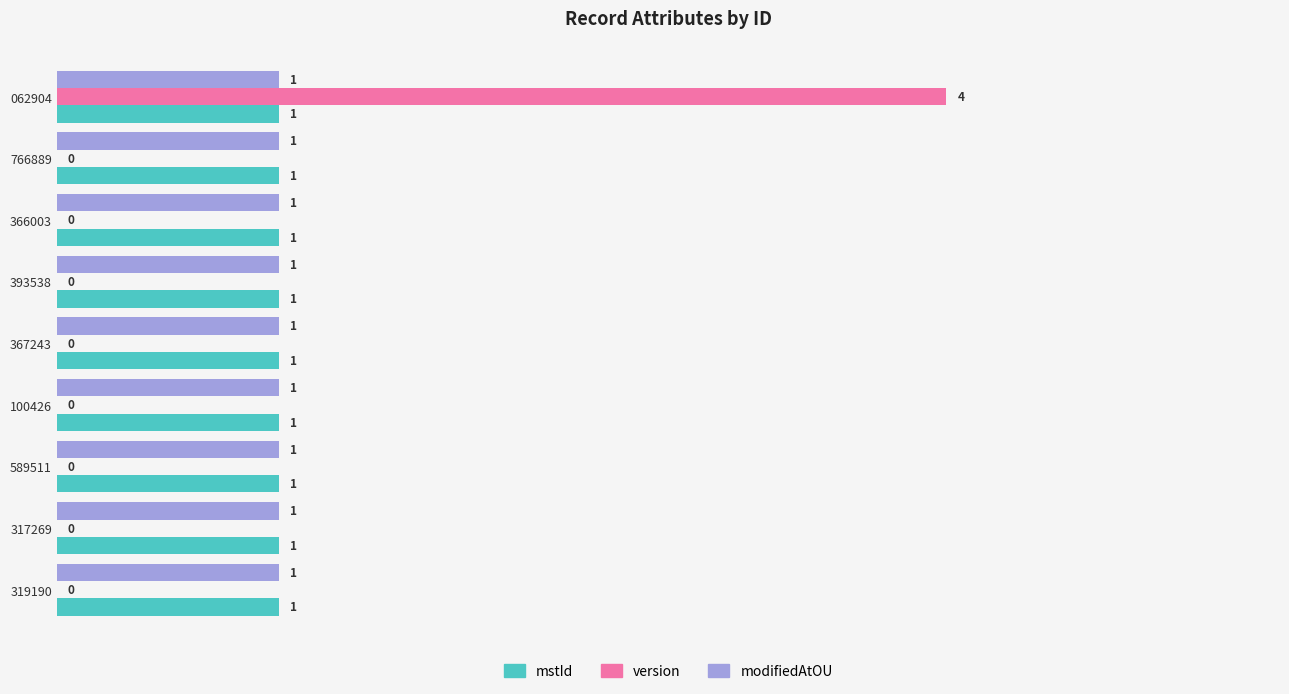

Is the value of modifiedAtOU at 062904 greater than the value of version at 766889?

Yes